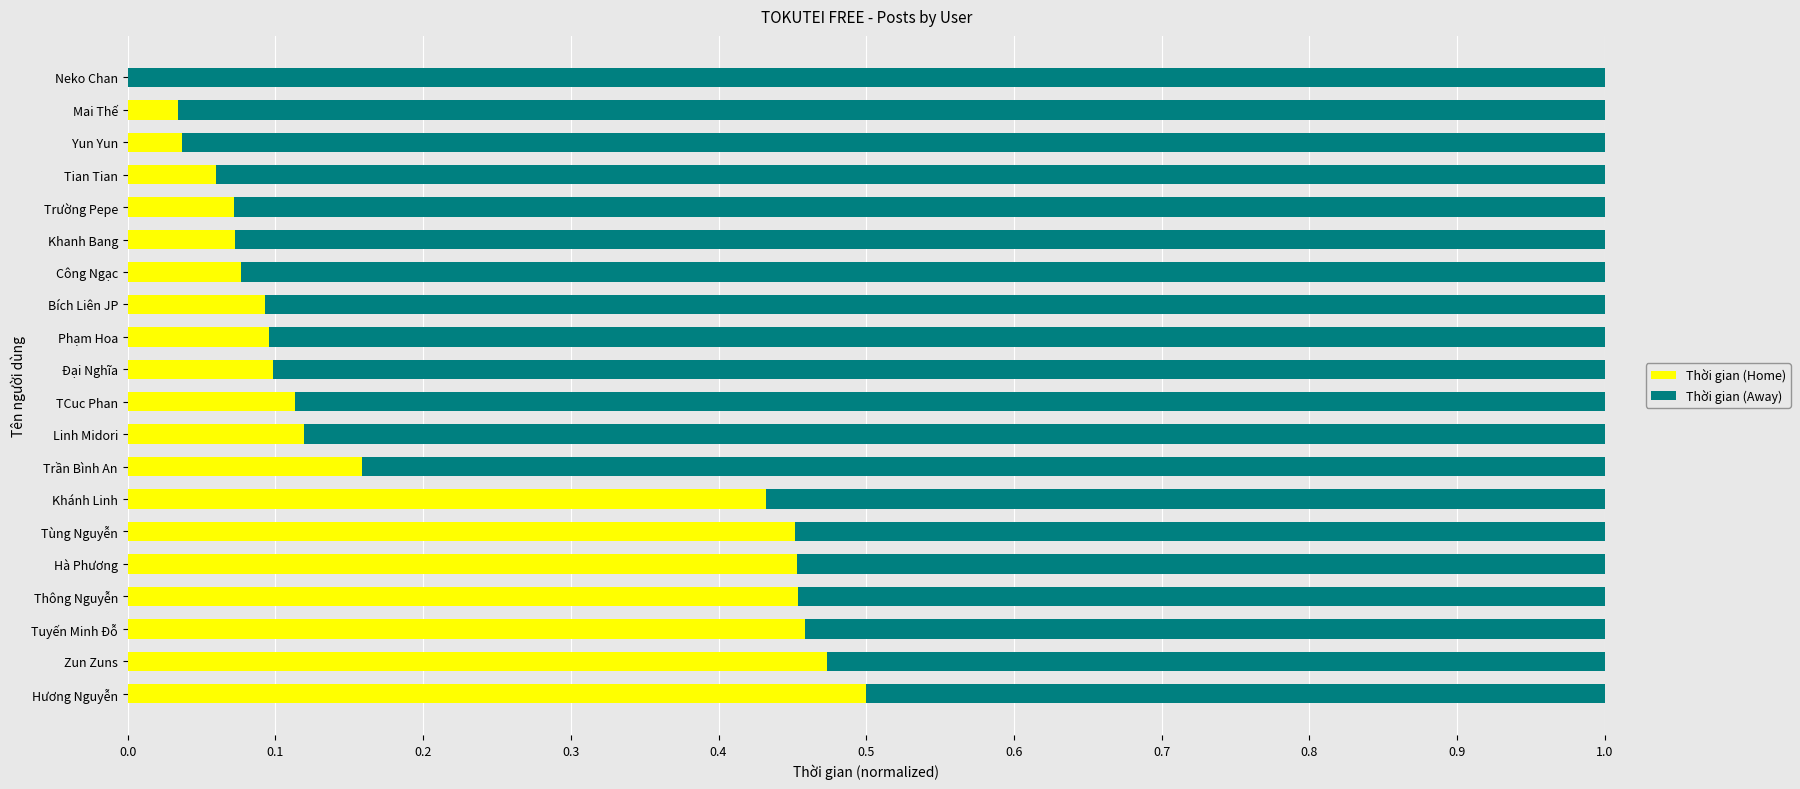

What is the sum of all Thời gian (Home) values?

4.3